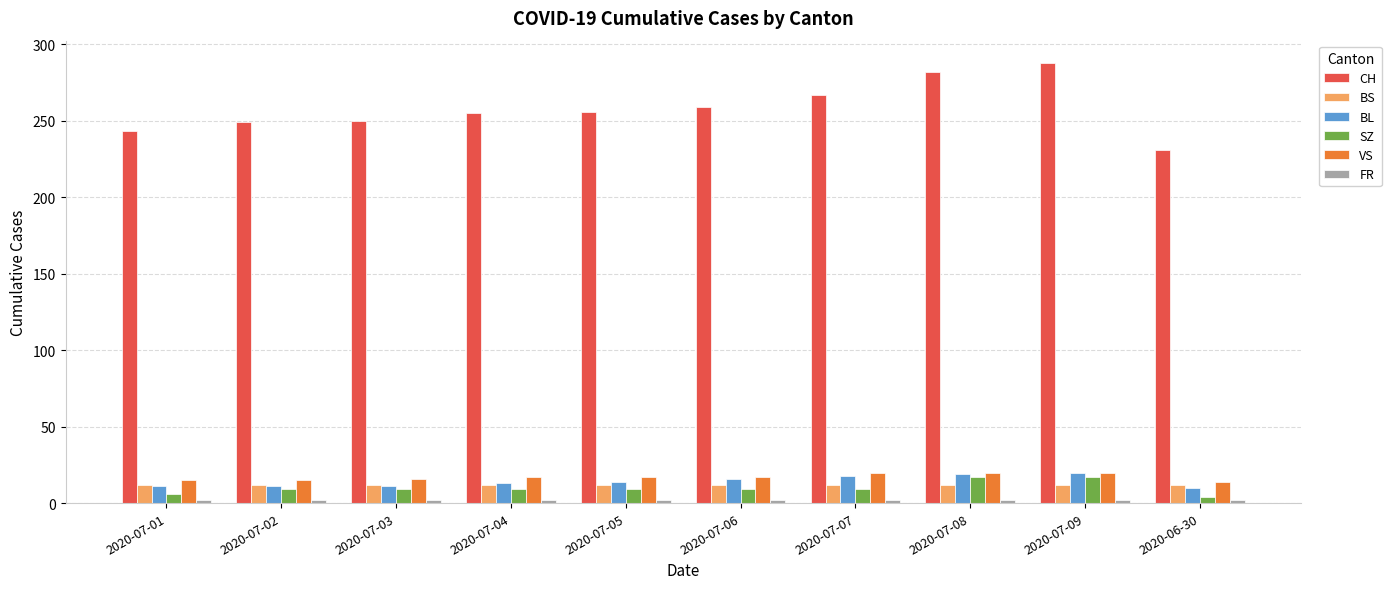

What is the label of the 10th bar from the left?

2020-06-30